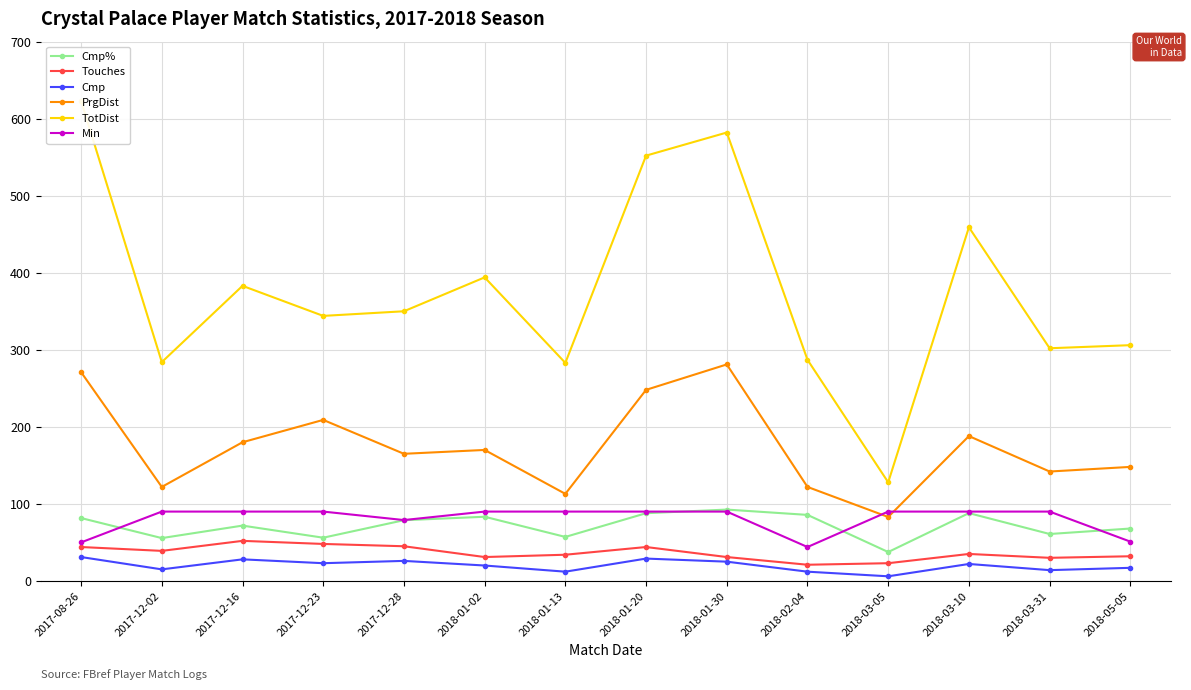

Which label corresponds to the smallest value in the chart?

2018-03-05